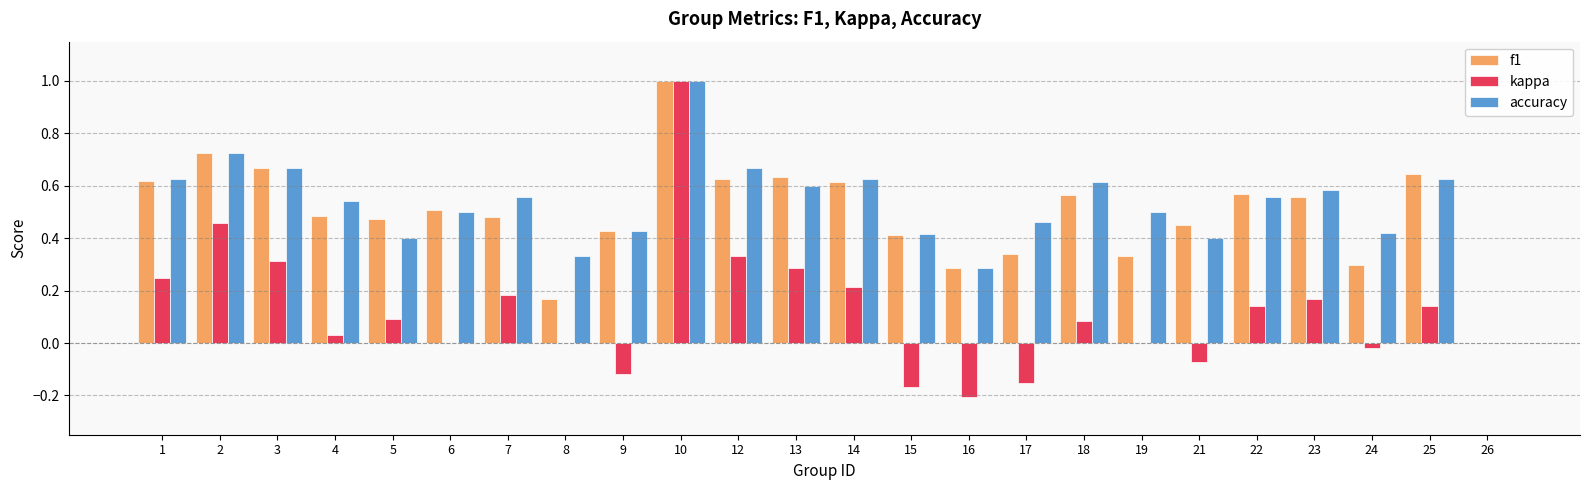

What is the maximum value shown in the chart?

1.0